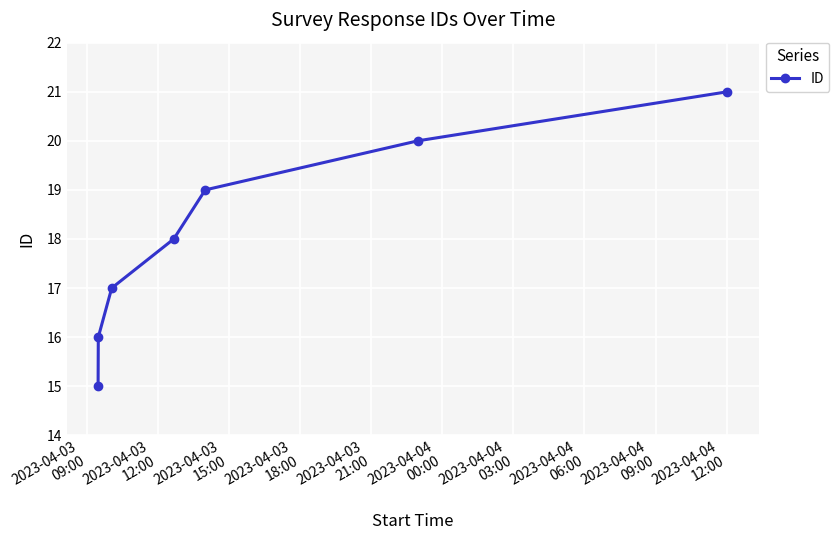

How many series are shown in this chart?

1